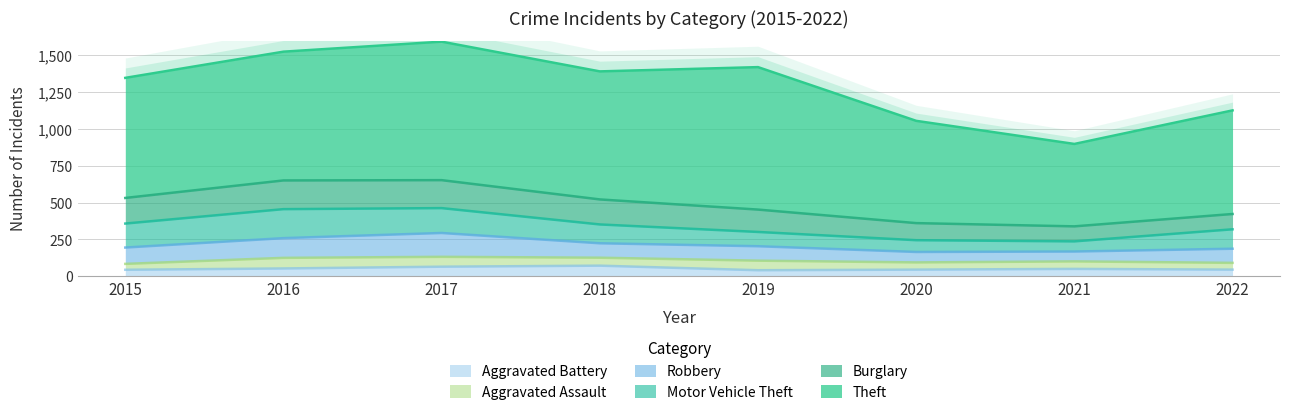

The value of Motor Vehicle Theft at 2022 is 132. True or false?

True